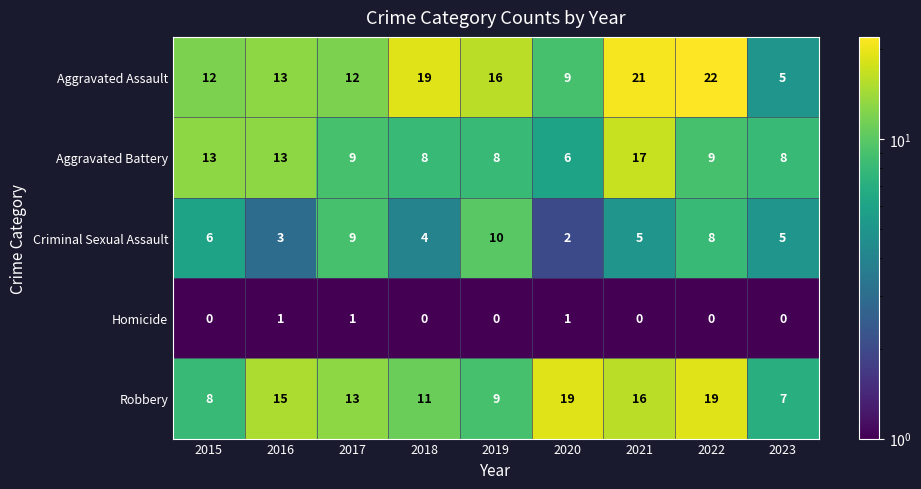

True or false: Aggravated Battery has a value of 13 at 2015.

True